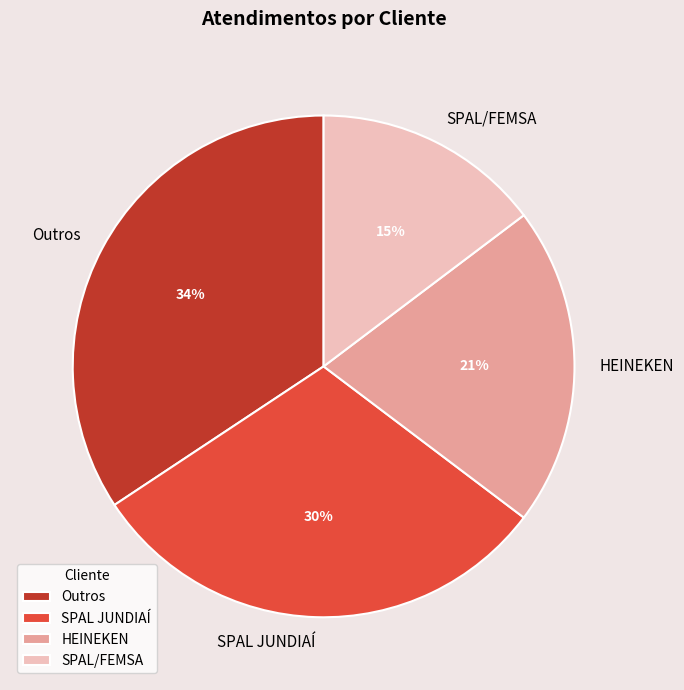

Rank the categories by value from highest to lowest.

Outros, SPAL JUNDIAÍ, HEINEKEN, SPAL/FEMSA